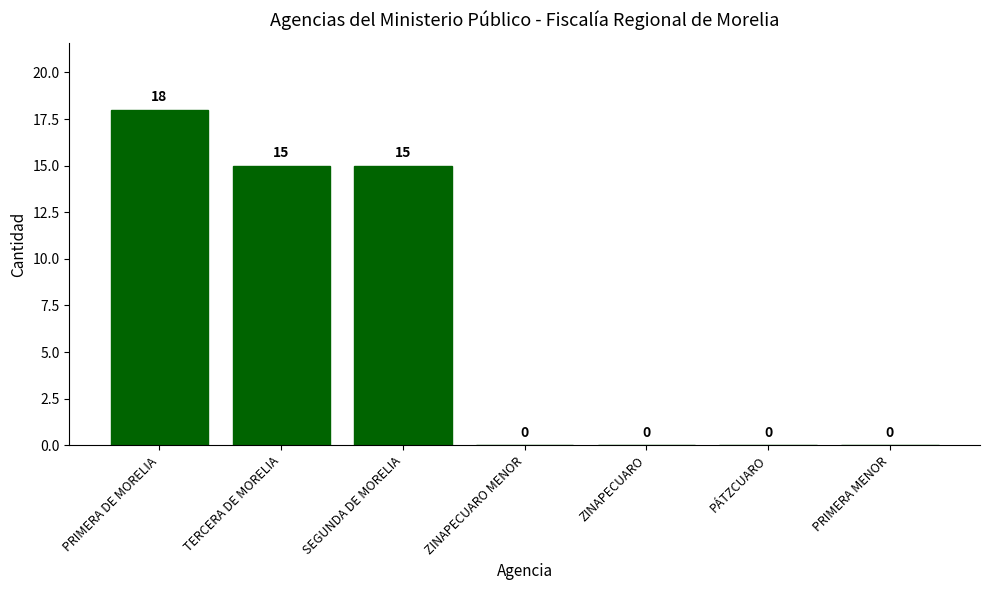

What value does the data have at SEGUNDA DE MORELIA?

15